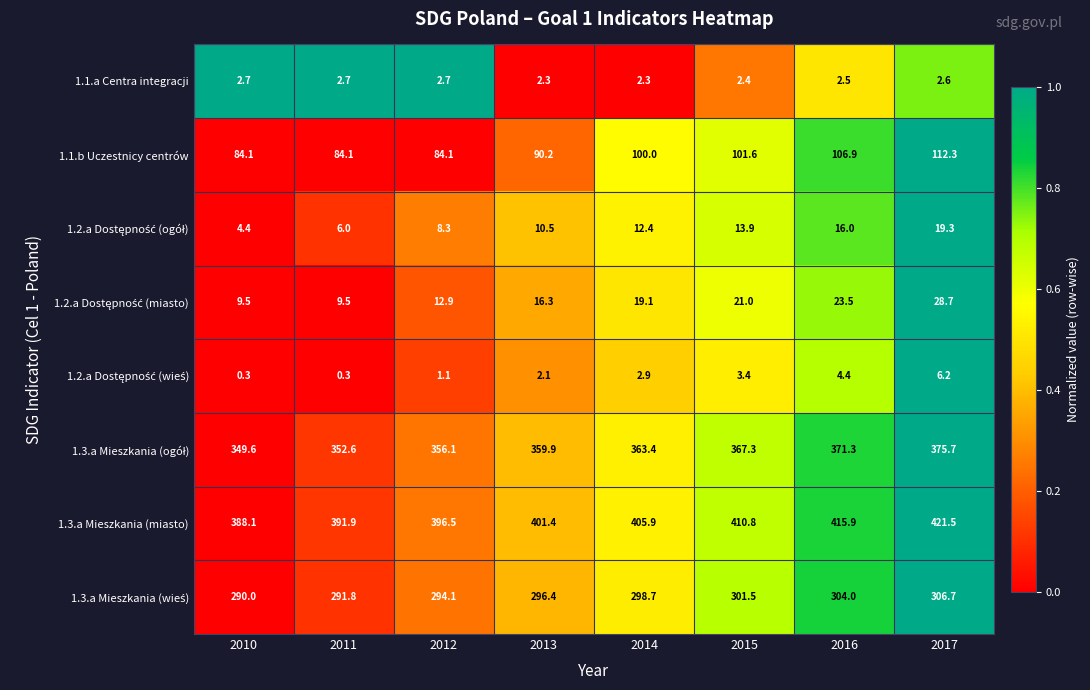

What is the spread (max minus min) of values at 2011?

391.6